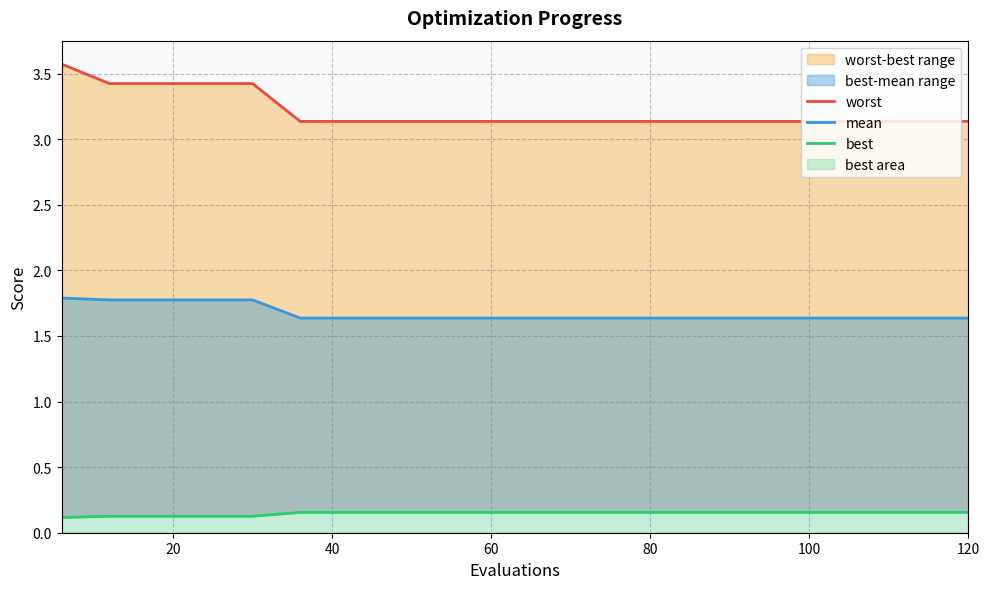

Count the mean values in the range 1 to 2.

20